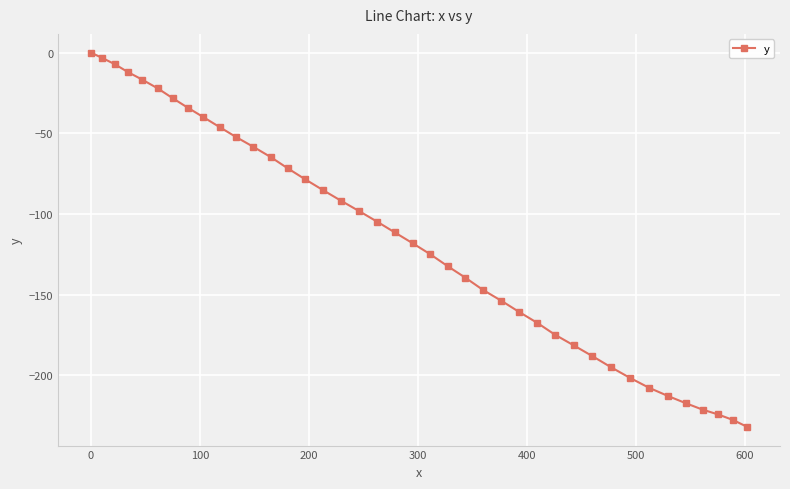

What is the difference between the maximum and minimum values?

231.9